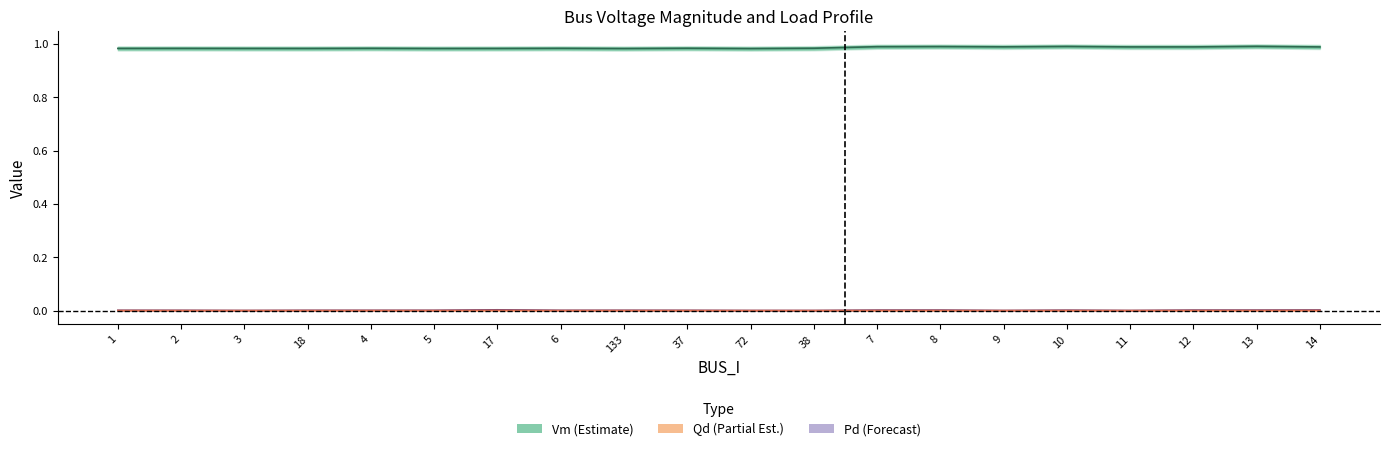

What position from the right is 1?

20